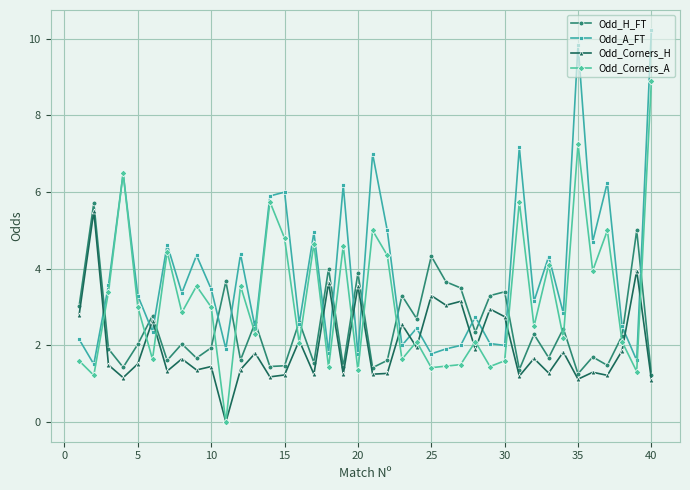

What is the value of the Odd_H_FT point at the 15th from the left?

1.5